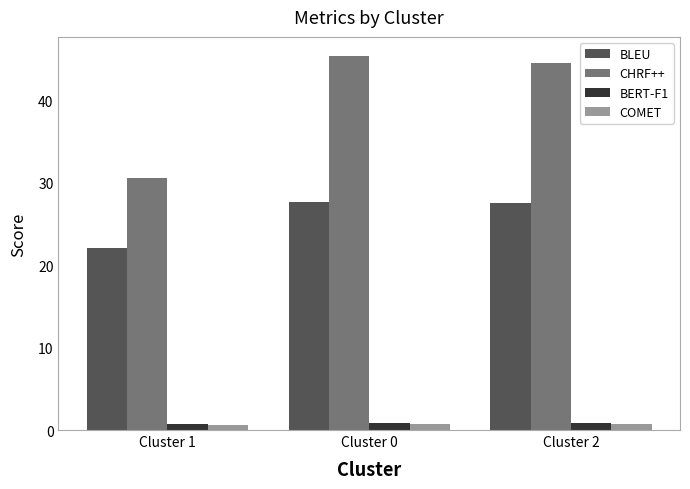

What is the approximate value of BLEU at Cluster 2?

27.5